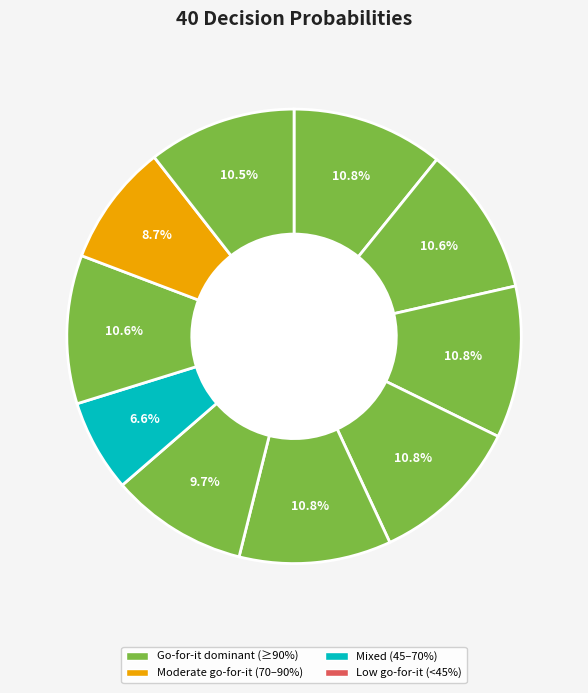

Count the number of slices in the pie.

10